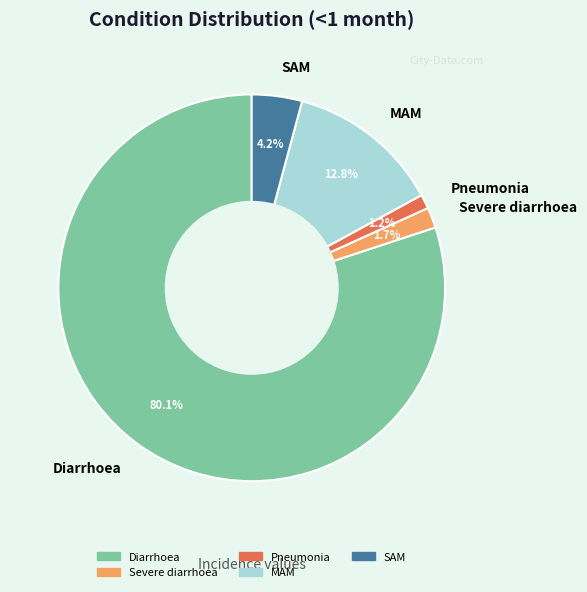

True or false: Severe diarrhoea accounts for 2% of the total.

True